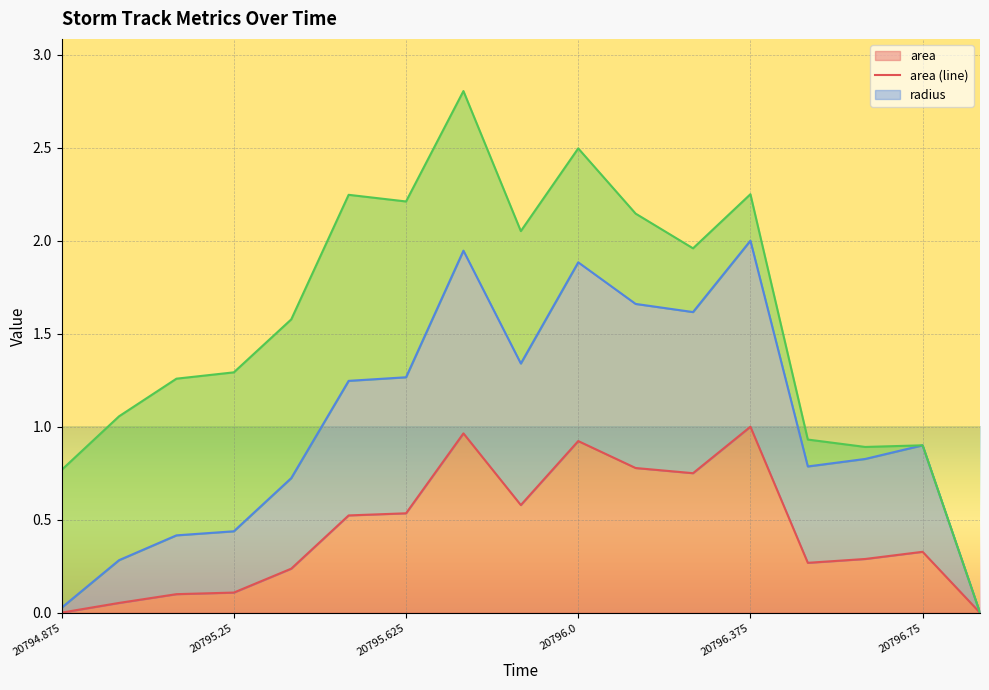

The value of area (line) at 13 is 0.1. True or false?

False